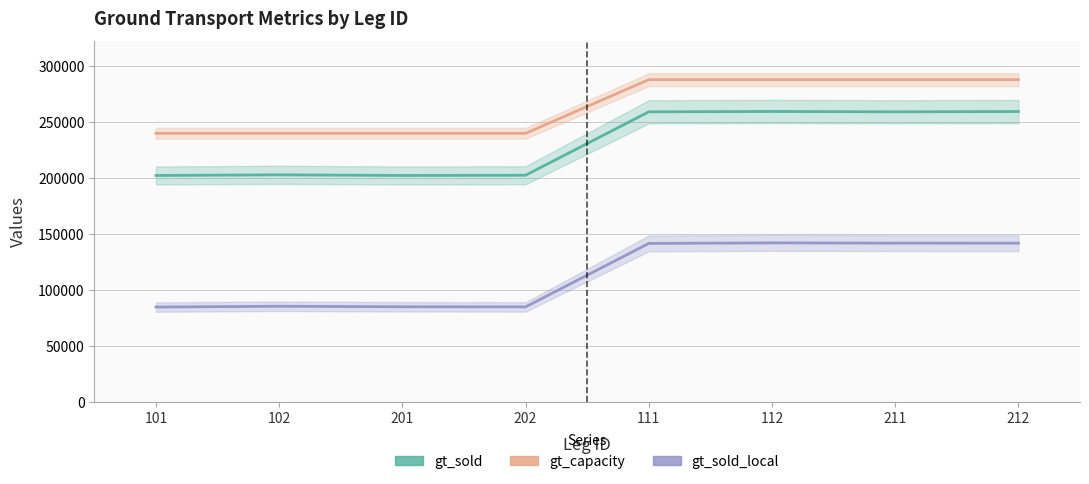

True or false: gt_sold_local and gt_sold cross at least once.

False